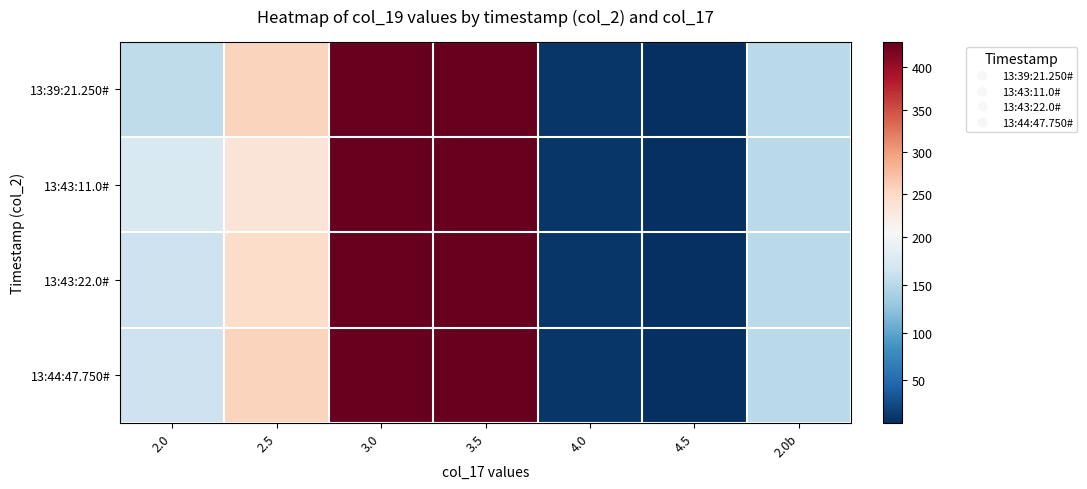

What is the maximum value shown in the chart?

430